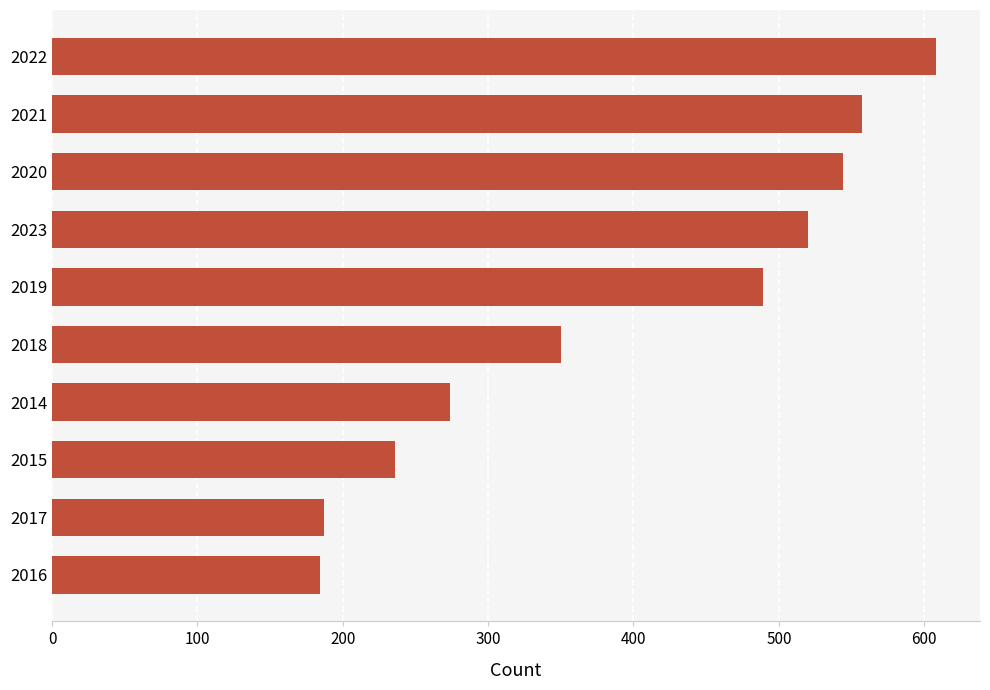

How many data points does each series have?

10